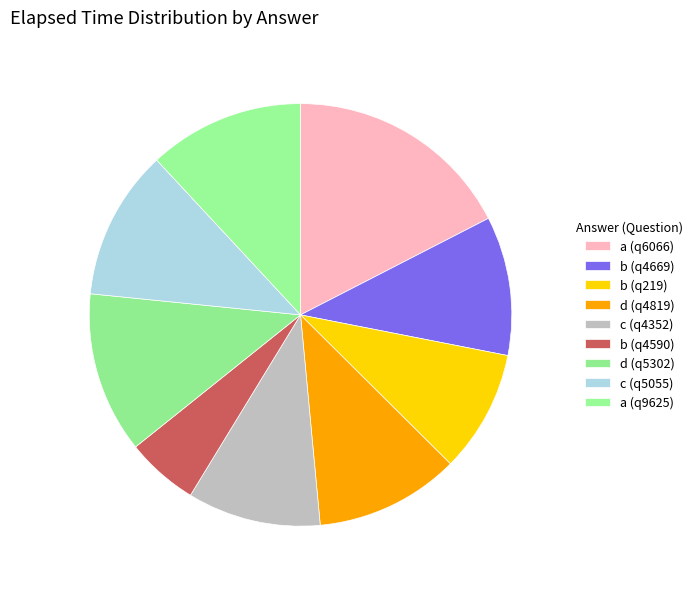

True or false: b (q4590) accounts for 6% of the total.

True